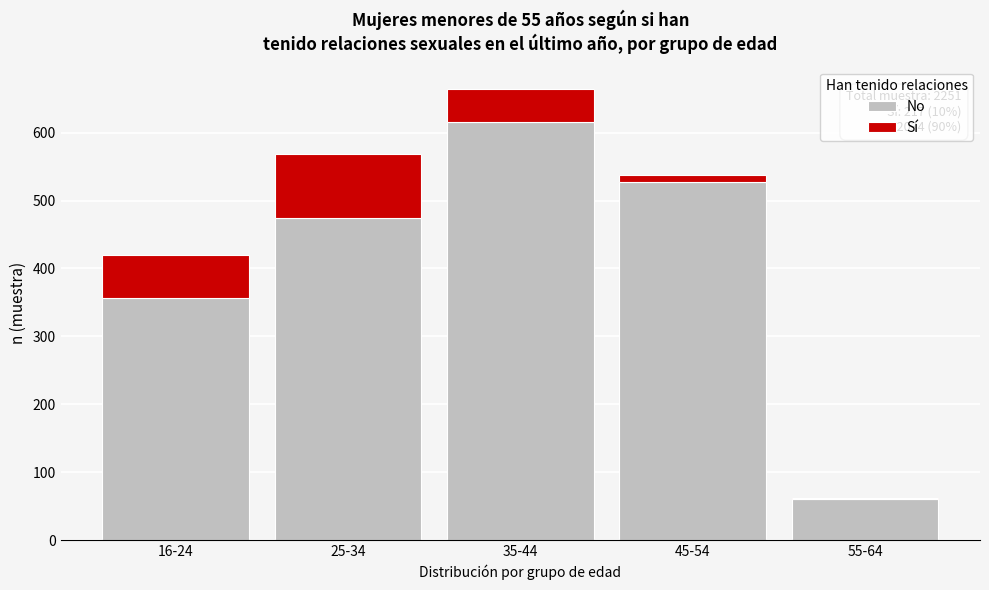

Reading right to left, what are the values for No?

55-64=61	45-54=527	35-44=616	25-34=474	16-24=356